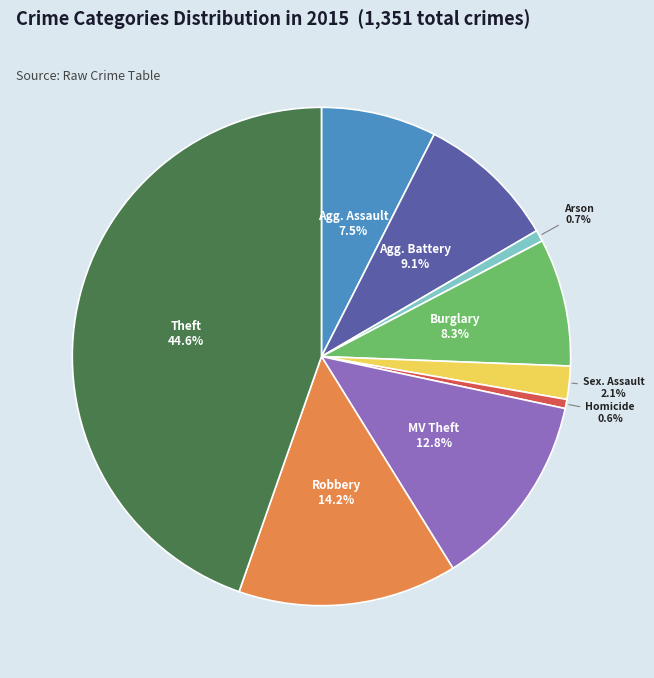

Is there any slice that represents more than half of the pie?

No